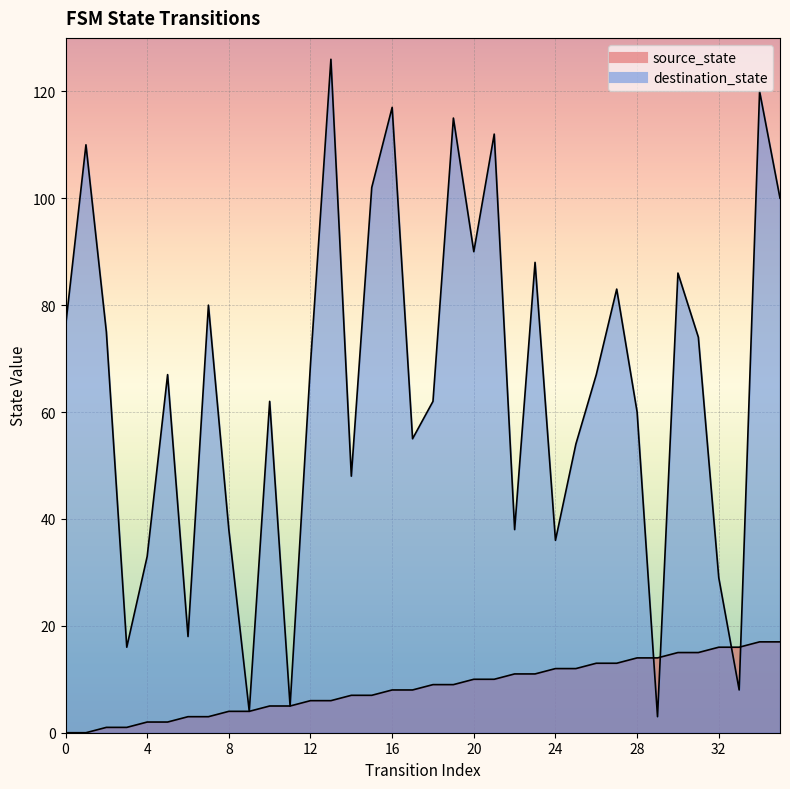

At which category does destination_state reach its first local valley?

3